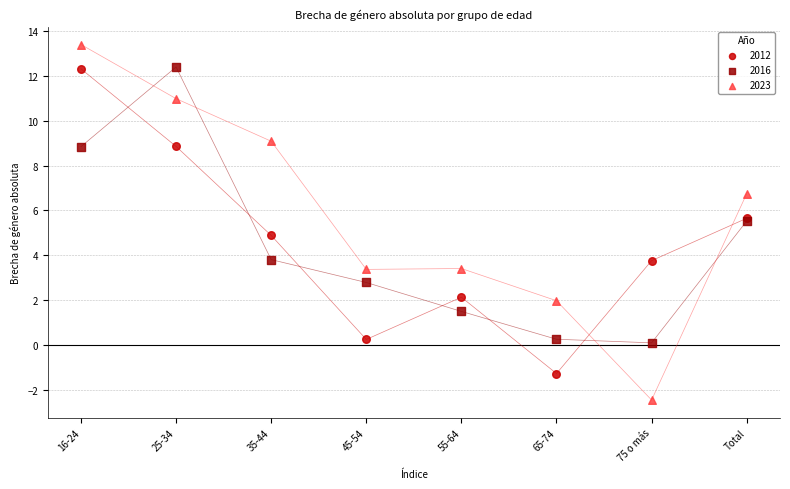

What are all the series names shown in the legend?

2012, 2016, 2023